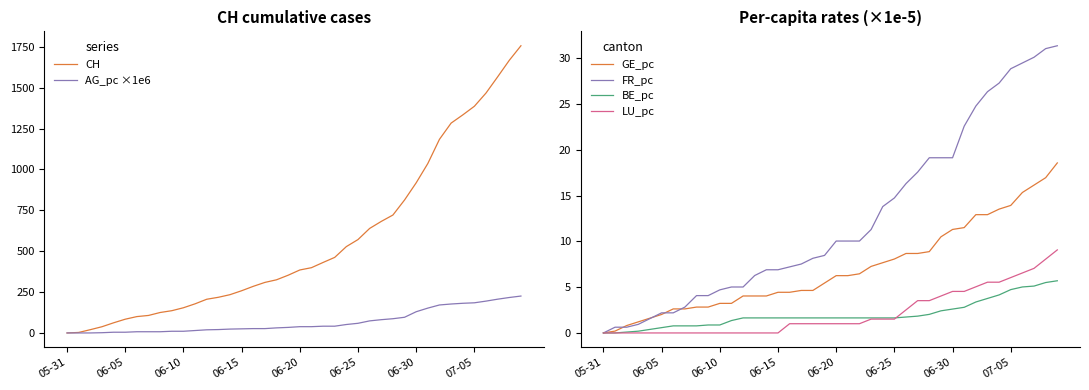

Is it true that FR_pc equals 4.7 at 06-10?

True